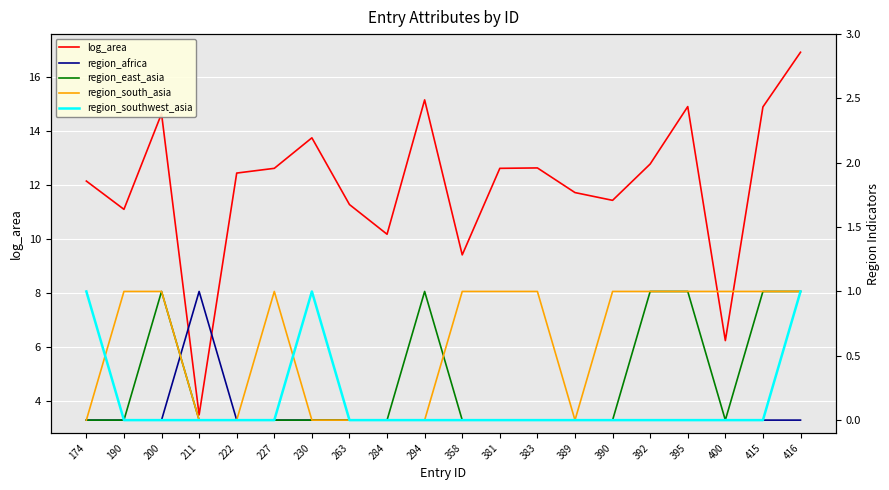

What is the sum of all region_south_asia values?

12.0